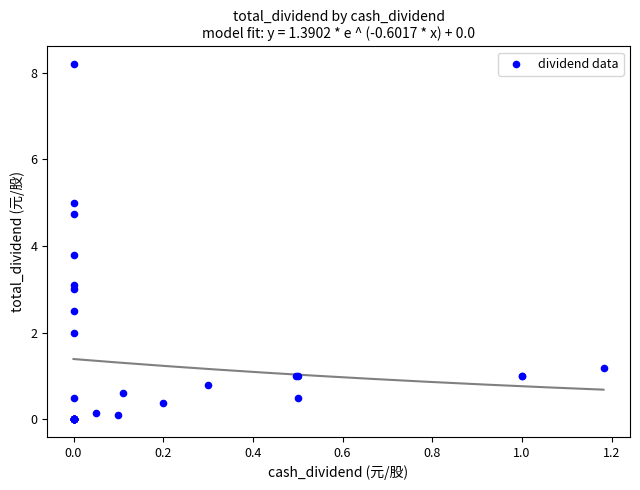

What Y value in the scatter plot is closest to 4?

3.8